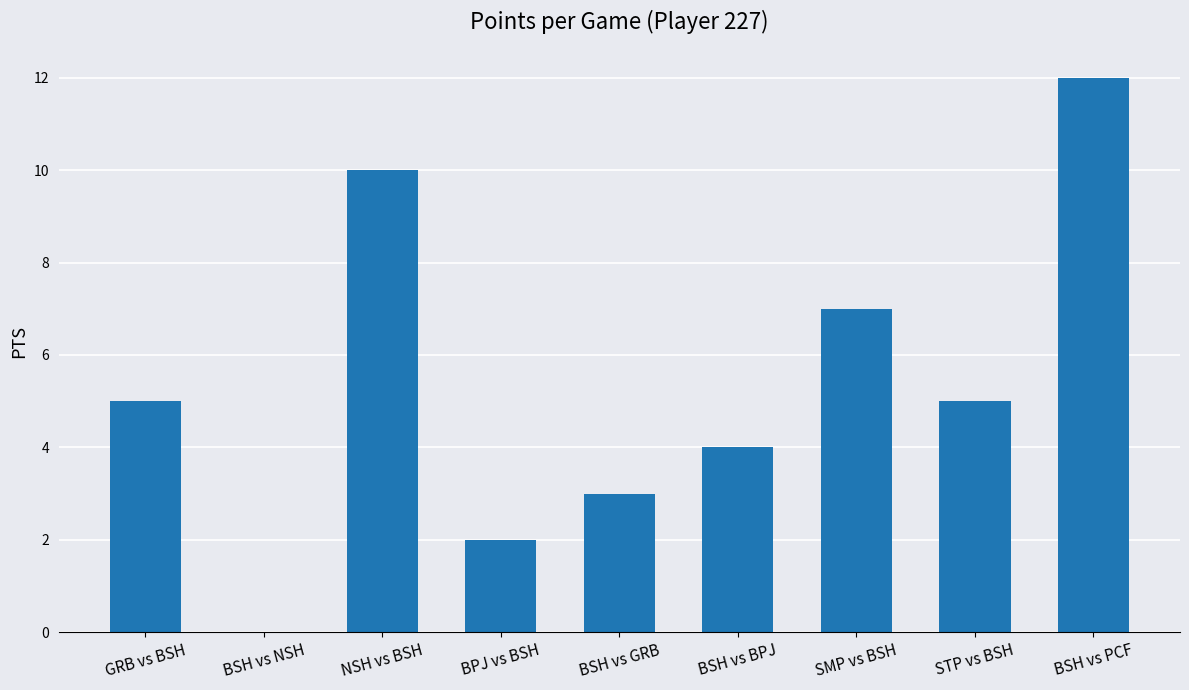

What is the sum of all values?

48